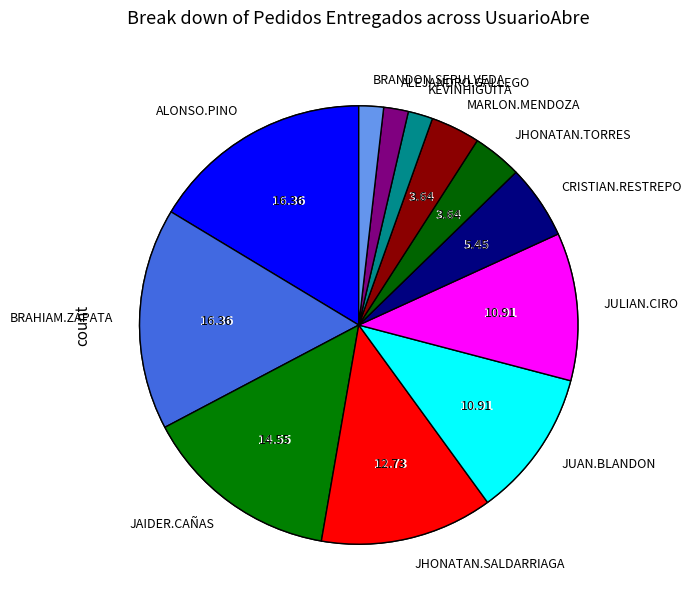

To the nearest percent, what percentage of the pie is JHONATAN.TORRES?

4%